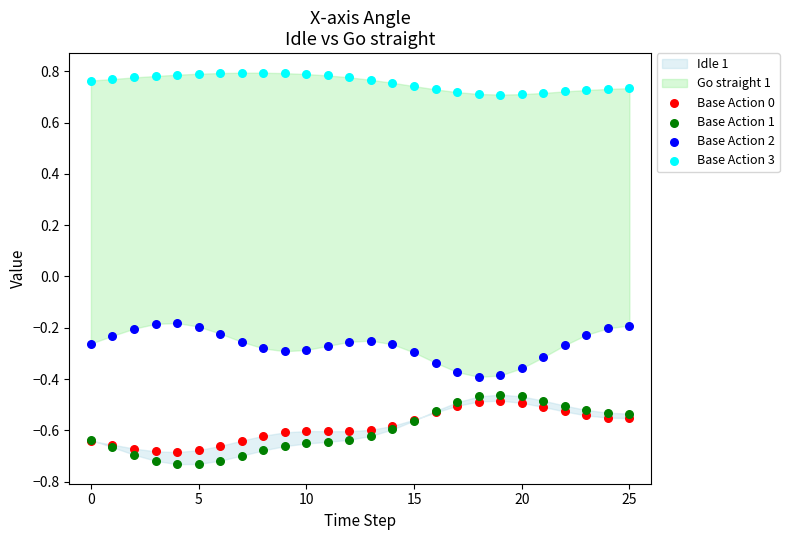

Which series reaches the minimum Y coordinate?

Base Action 1